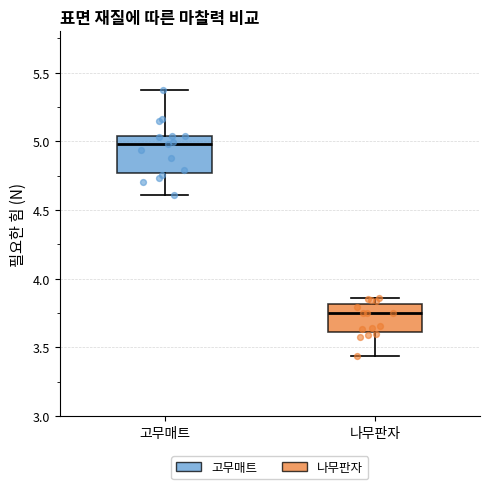

Where is the lower edge of the box for 고무매트 on the y-axis? The values are not printed on the chart, so give them approximately, as read against the axis.

4.75